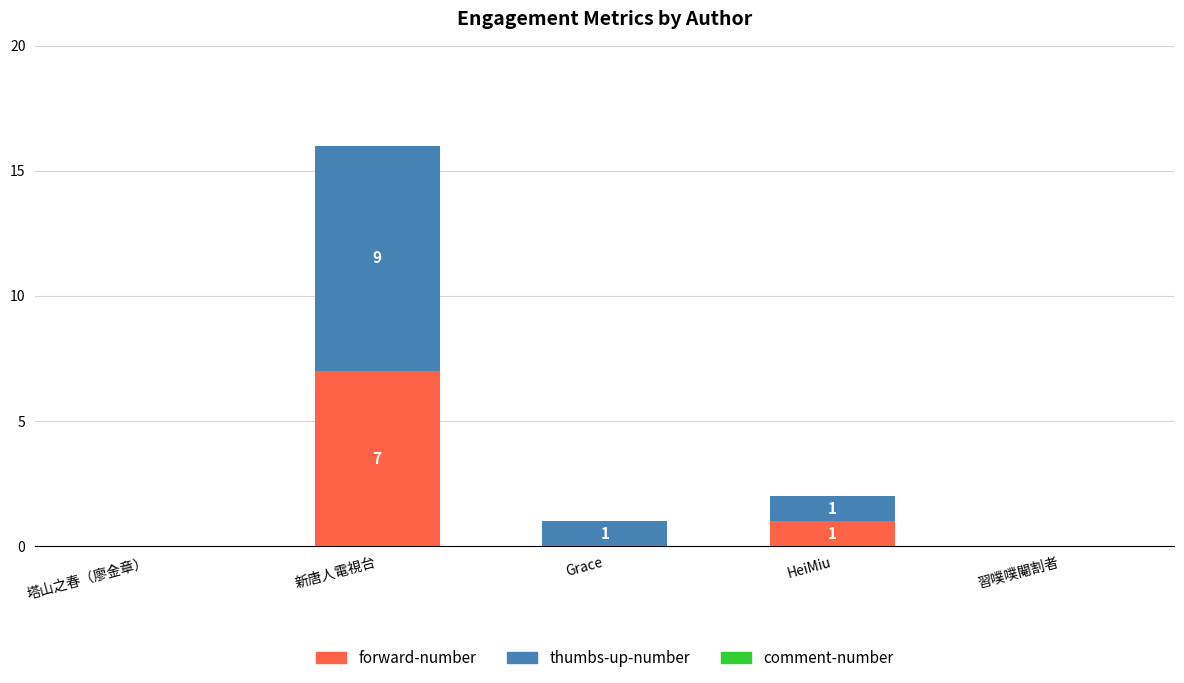

At which category is the sum across all series the highest?

新唐人電視台